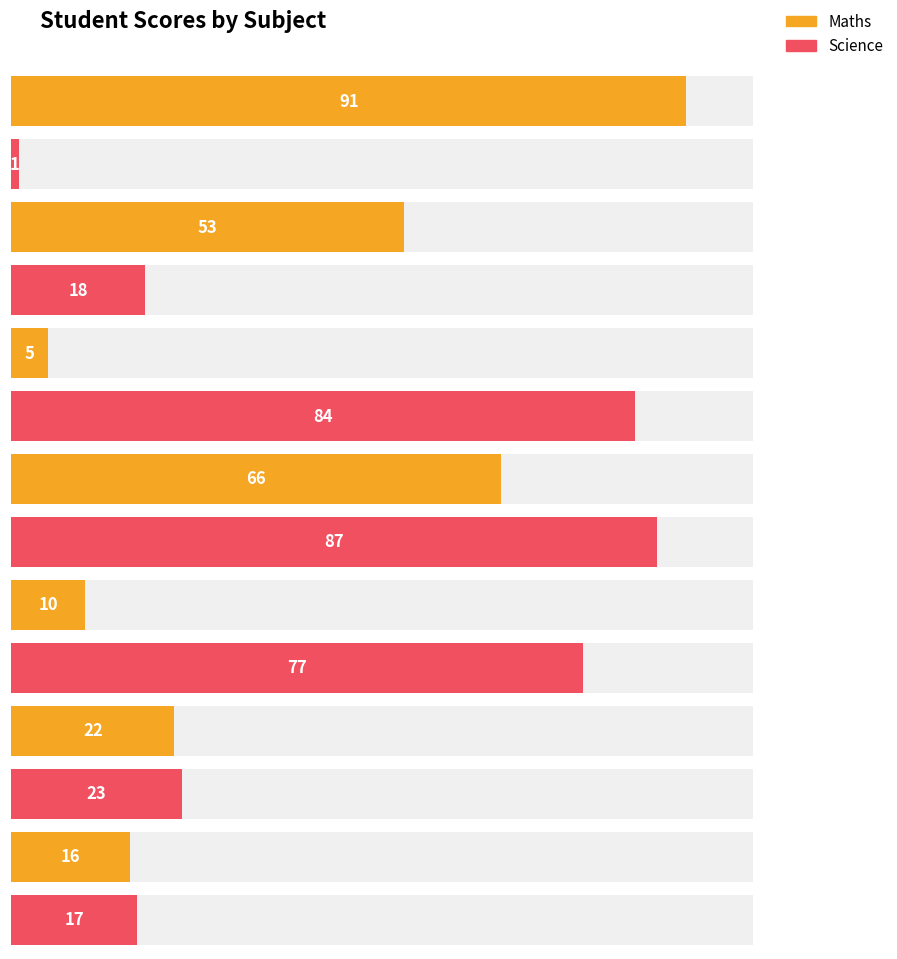

What is the sum of all Maths values?

263